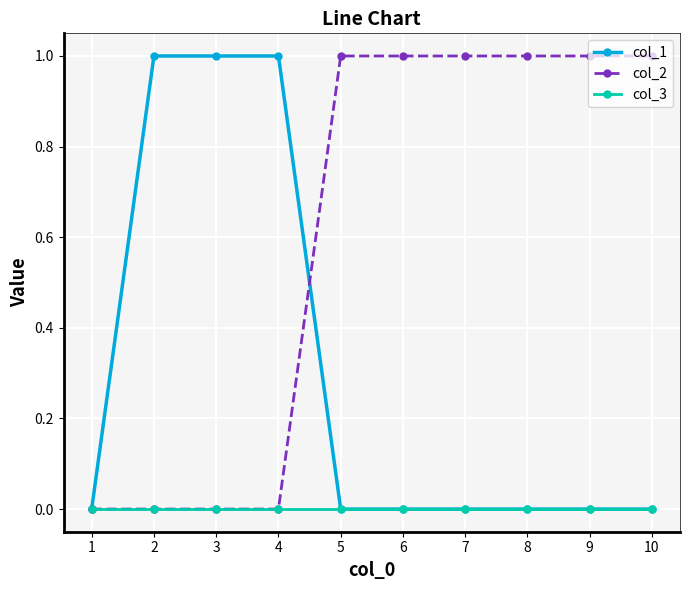

What is the value of the col_2 point at the 7th from the left?

1